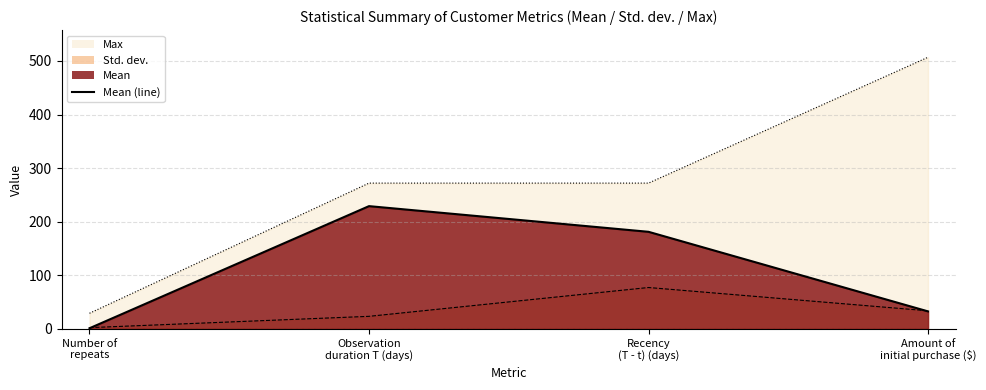

Where is the data nearest to the value 115?

Recency
(T - t) (days)